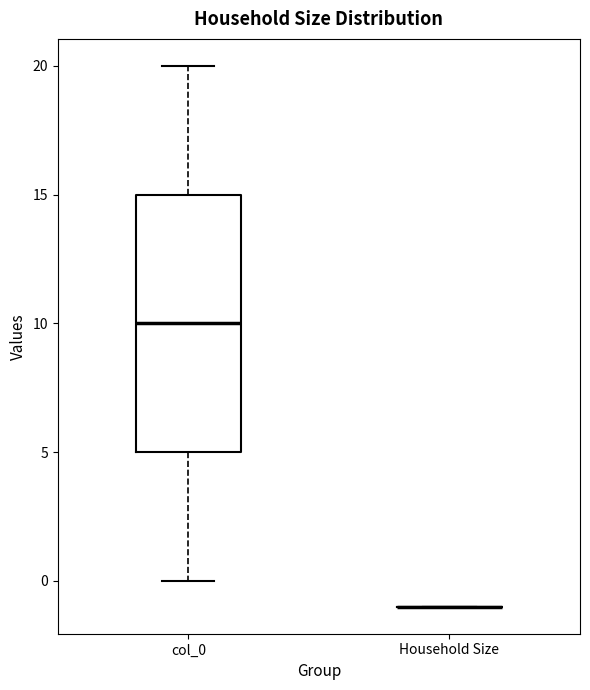

Reading left to right, transcribe this box plot: for each box, give where its median line is, the range the box spans, and where its two whiskers end, as read against the y-axis. The values are not printed on the chart, so give them approximately, as read against the axis.

col_0: median 10, box 5 to 15, whiskers 0 to 20
Household Size: box collapsed to a line at -1, whiskers -1 to -1